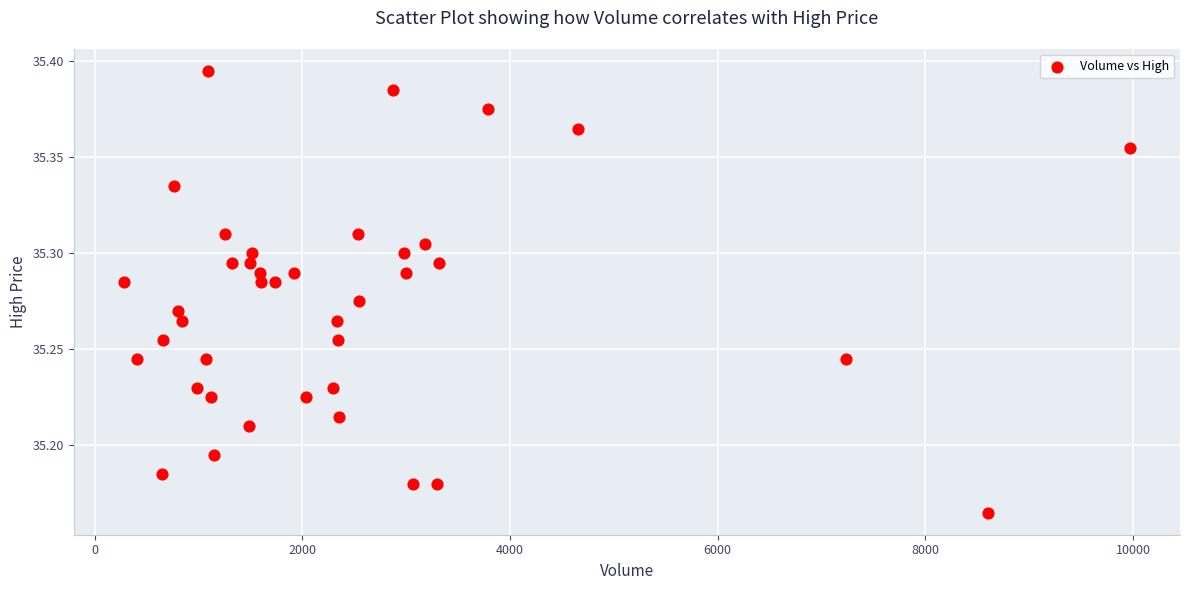

What is the range of X values (max minus min)?

9686.0